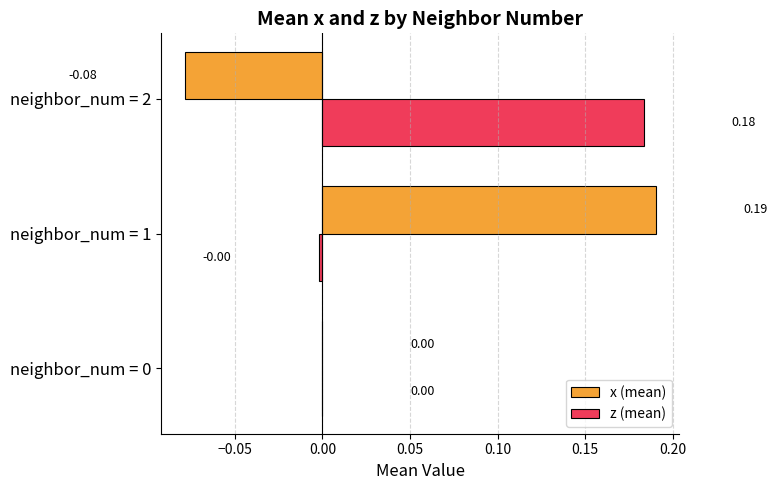

Between neighbor_num = 0 and neighbor_num = 2, which series saw the biggest shift?

z (mean)